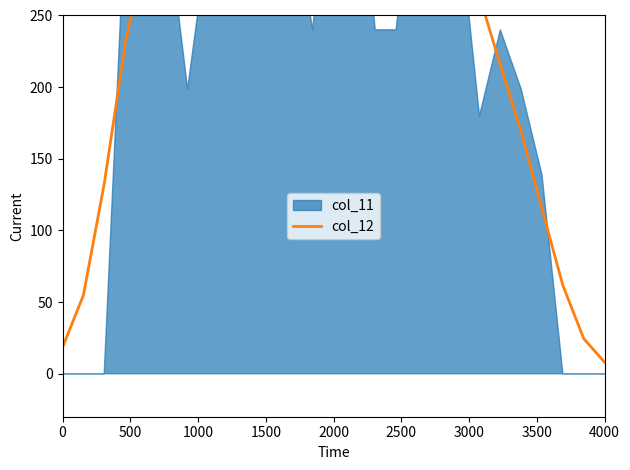

What is the label of the 8th point from the left?

3500